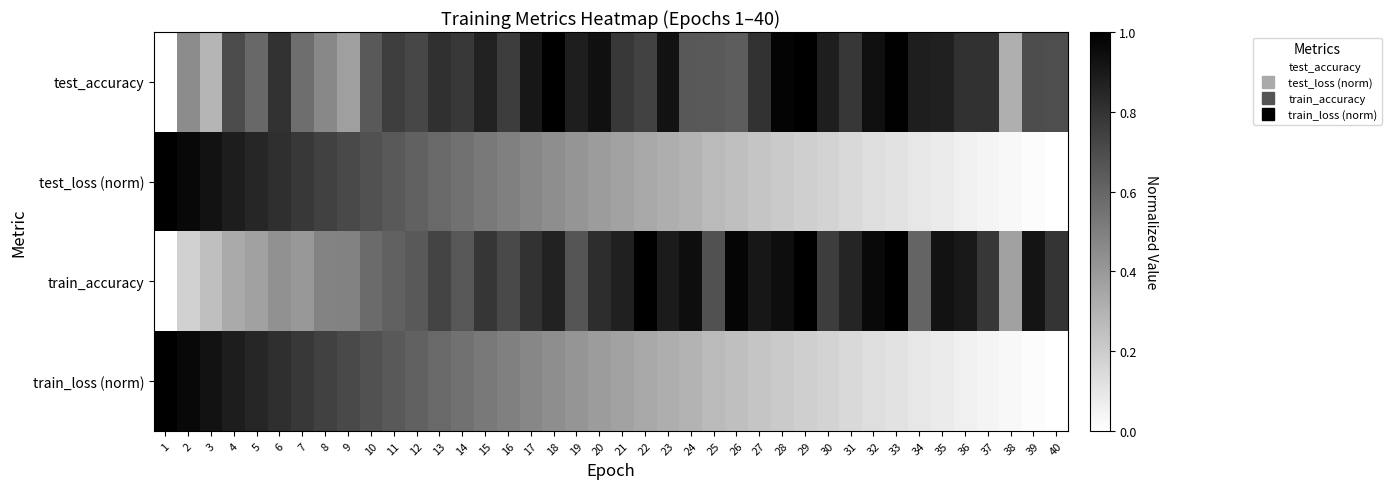

At how many categories does at least one series exceed 0?

40